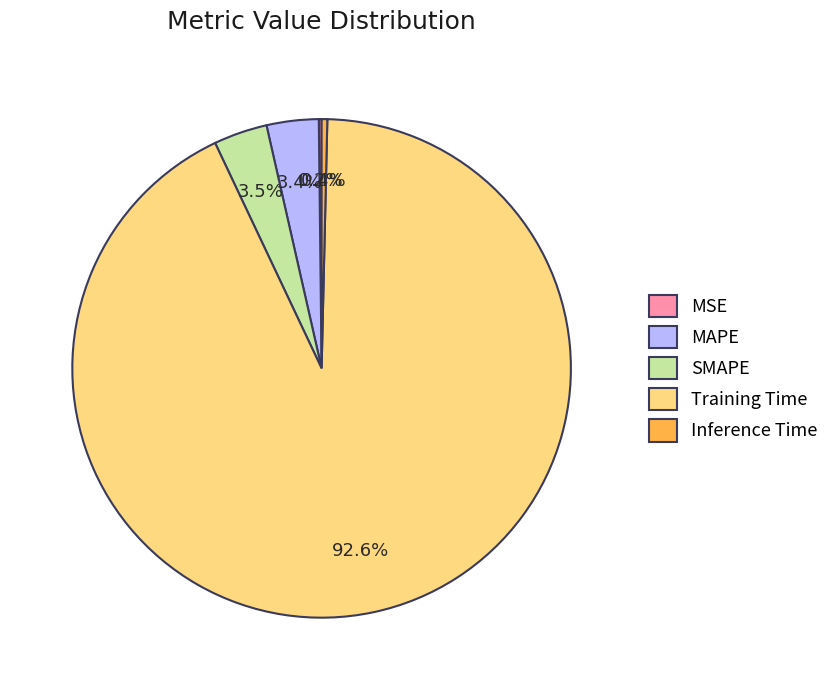

The Inference Time slice represents 0% of the pie. True or false?

True